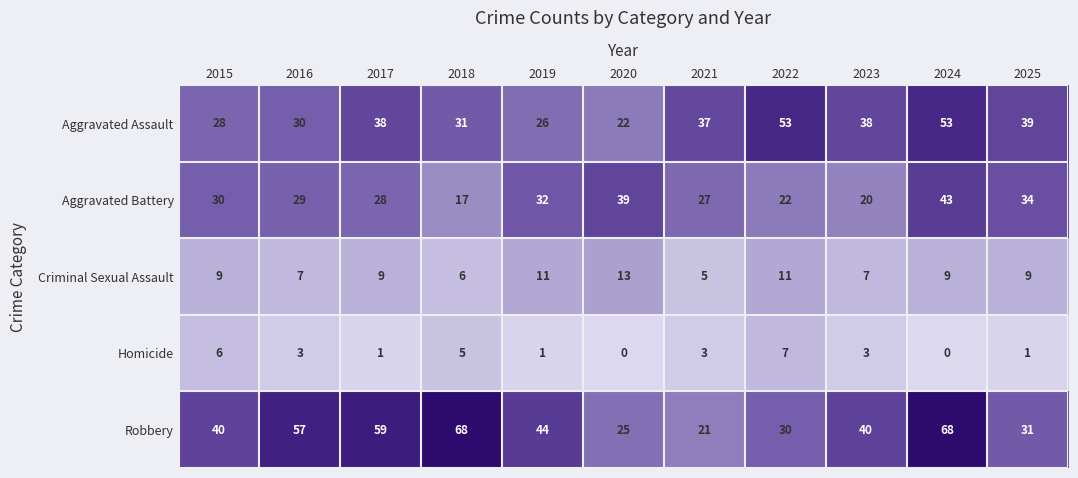

At which category is the sum across all series the highest?

2024